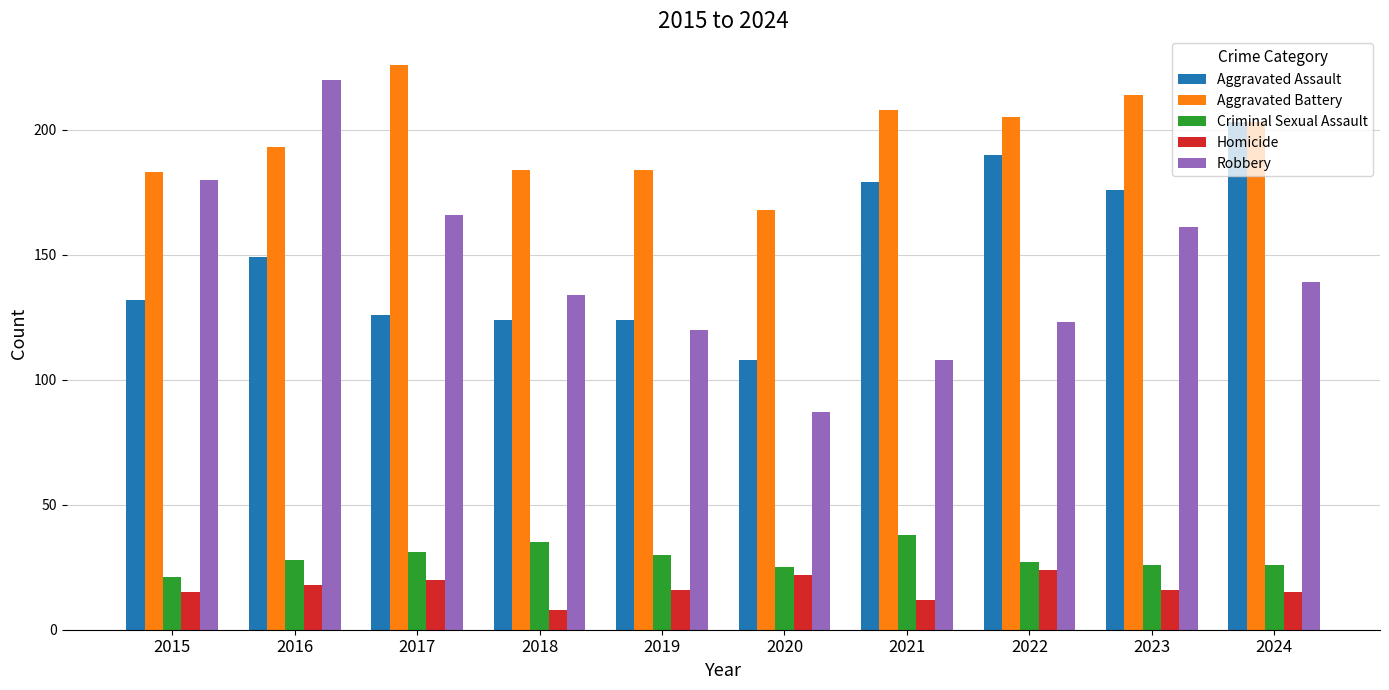

Does the chart contain any negative values?

No